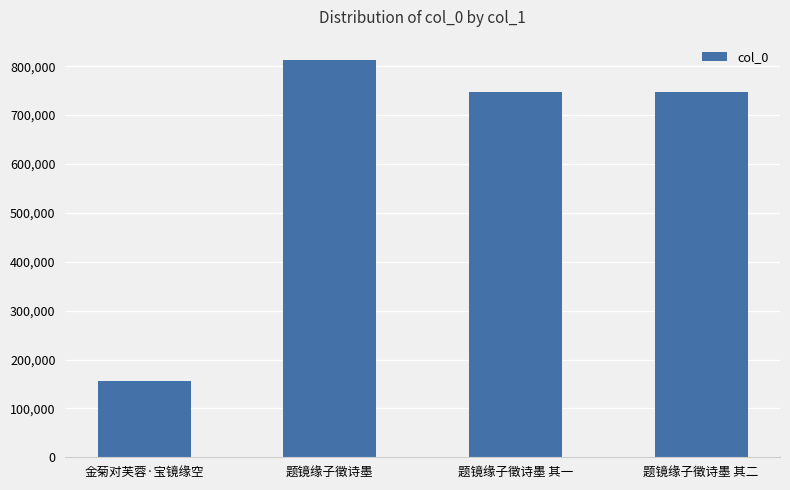

What is the label of the 2nd bar from the left?

题镜缘子徵诗墨